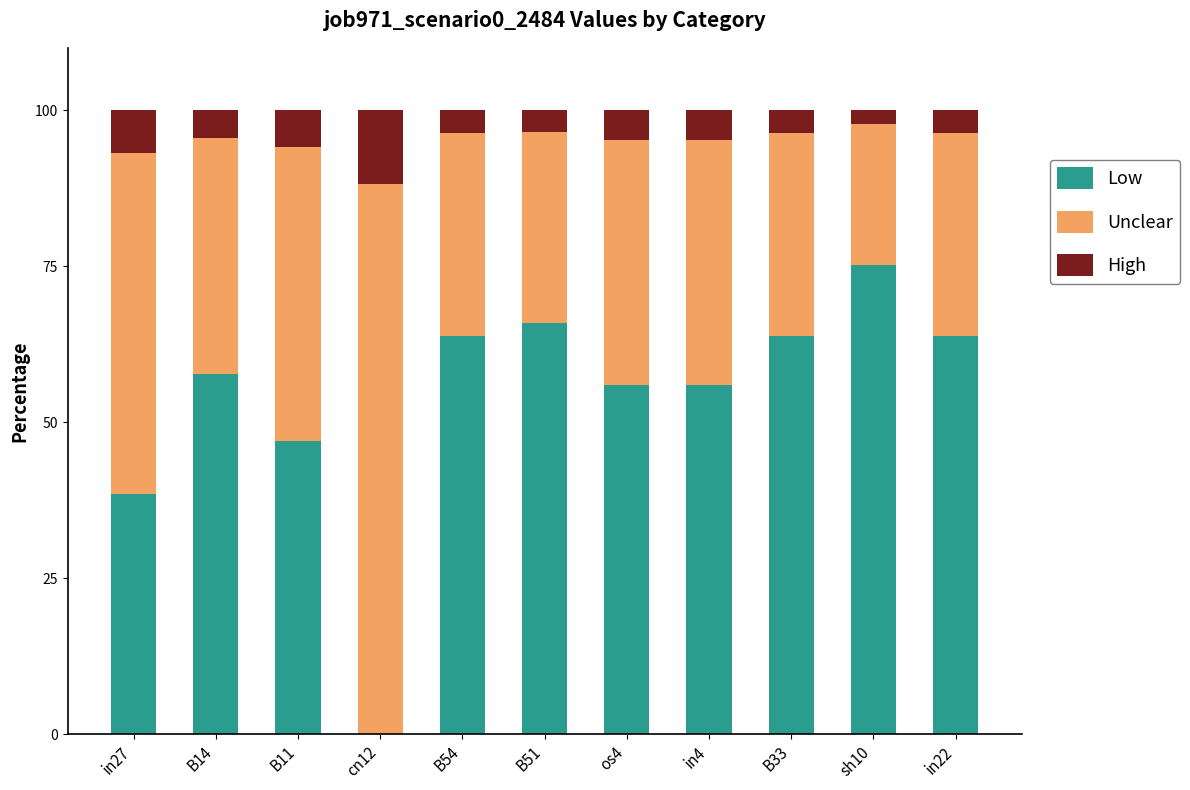

What is the total value across all series at B33?

100.0